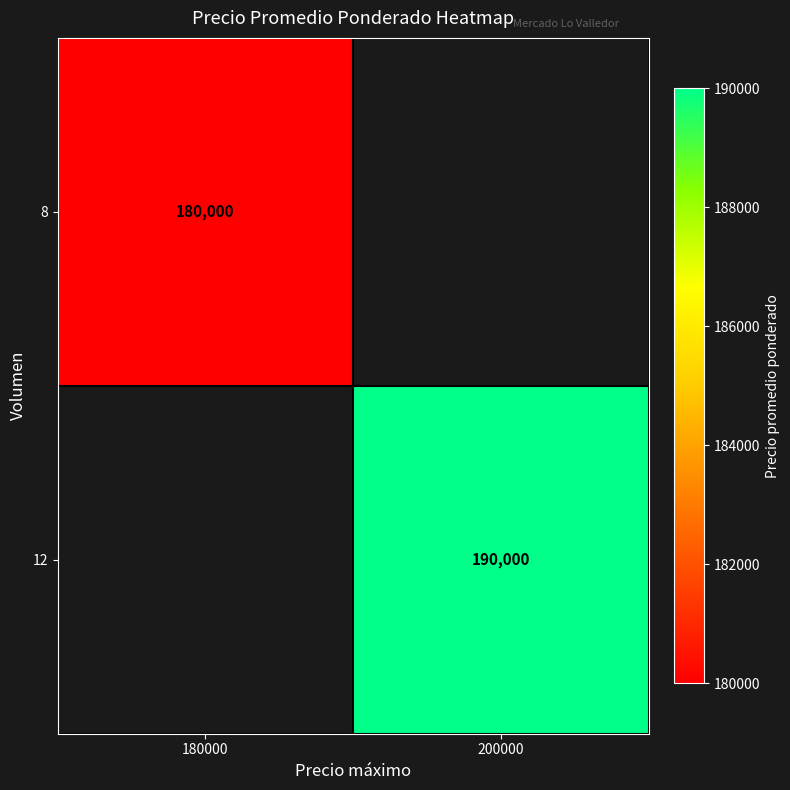

The value of 12 at 200000 is 128653. True or false?

False